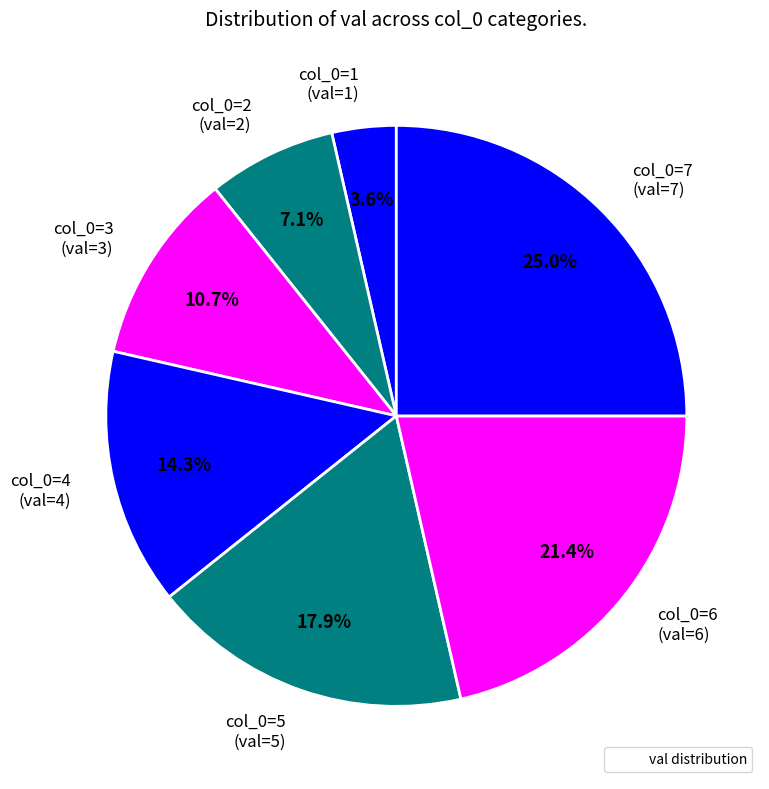

Which has a higher value, col_0=6 (val=6) or col_0=2 (val=2)?

col_0=6 (val=6)